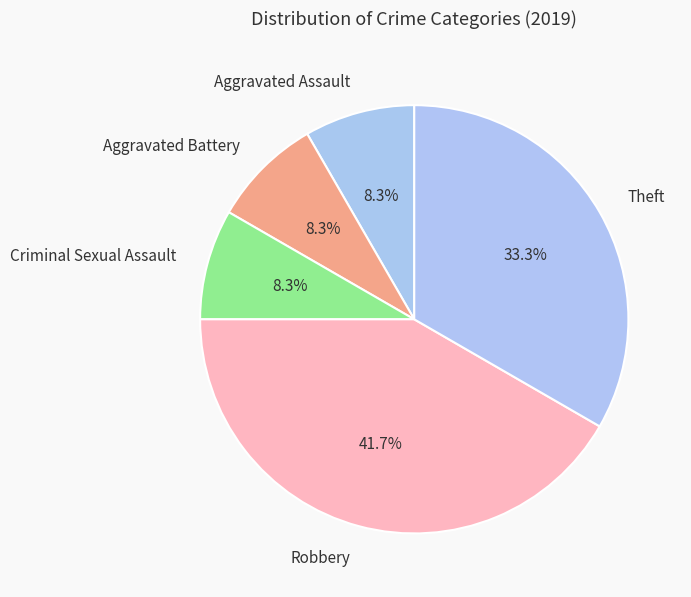

Does Aggravated Battery account for over 50% of the chart?

No